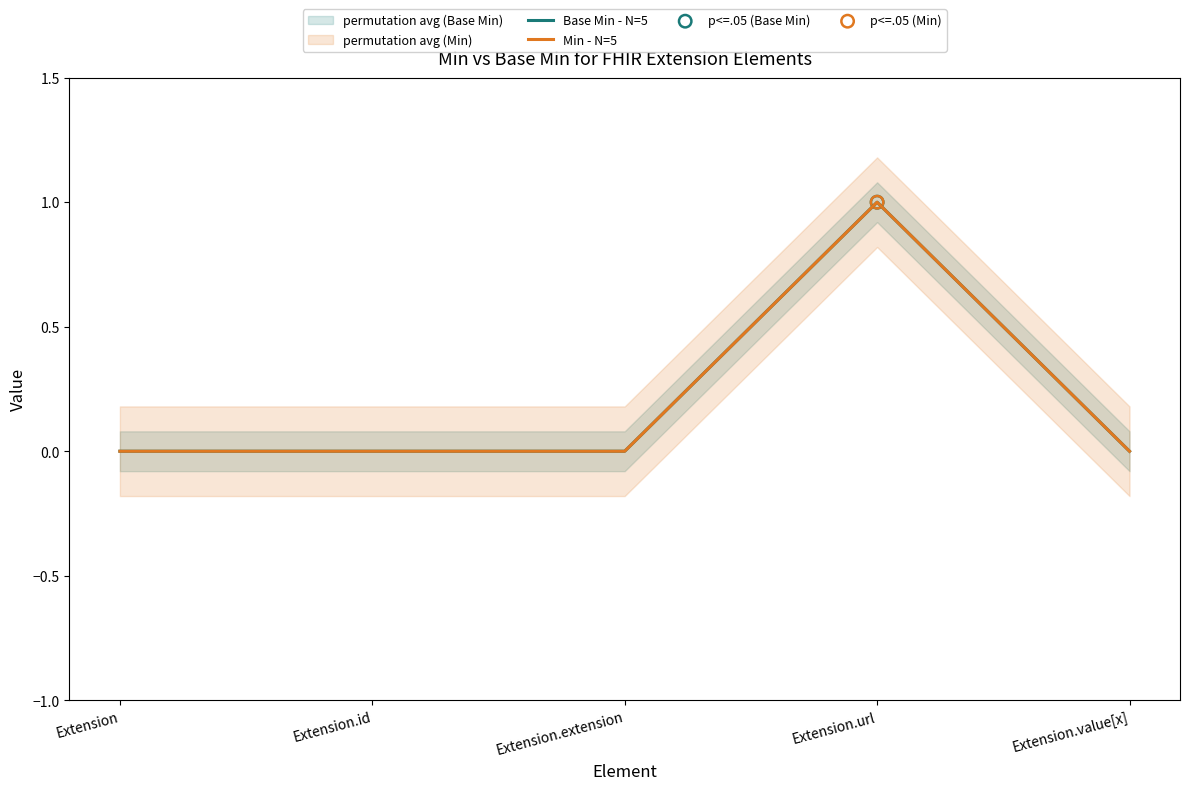

Which series has the widest spread of Y values?

Base Min - N=5